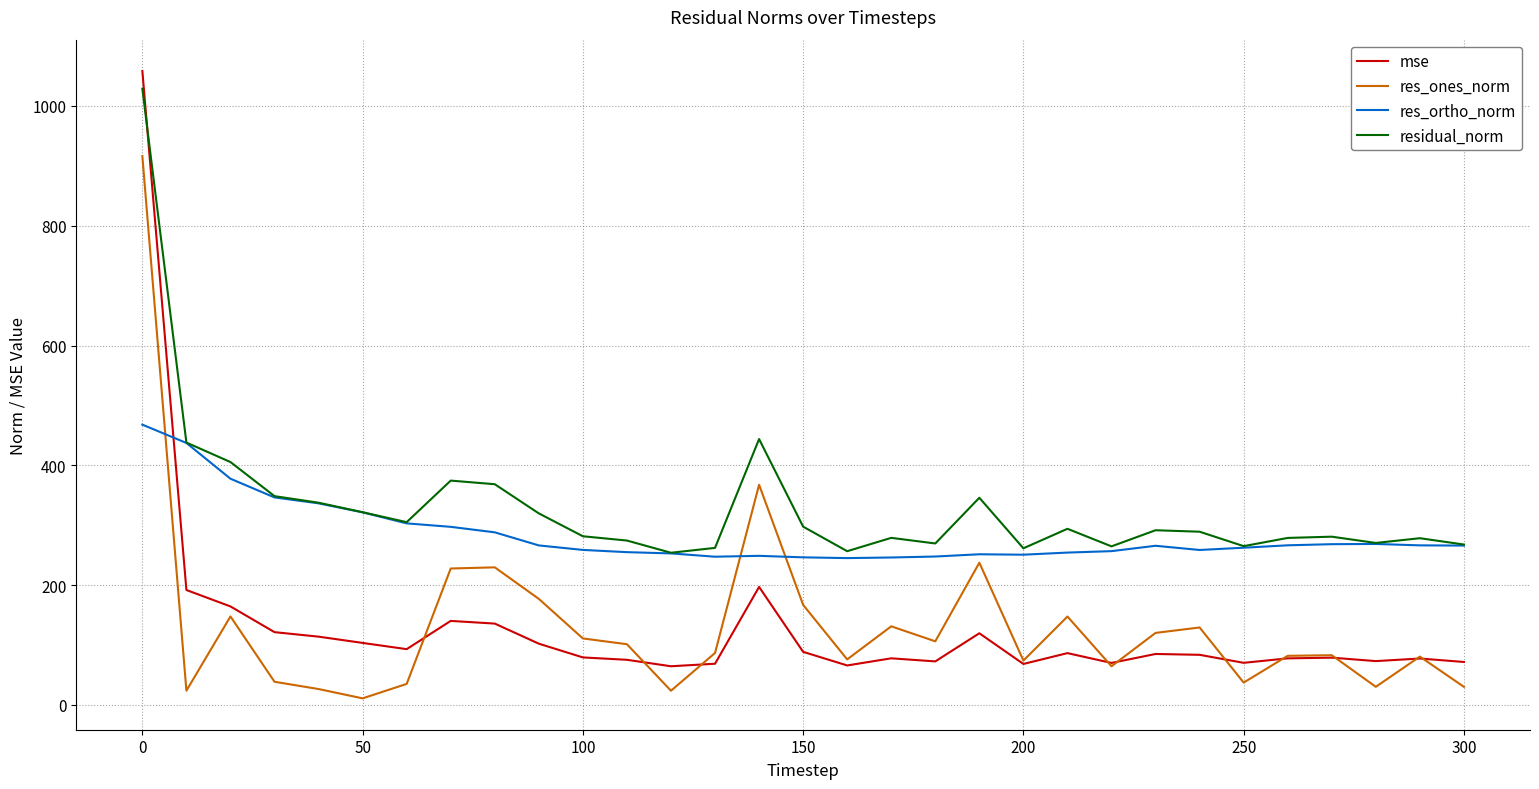

Which series has the largest range (max minus min)?

mse